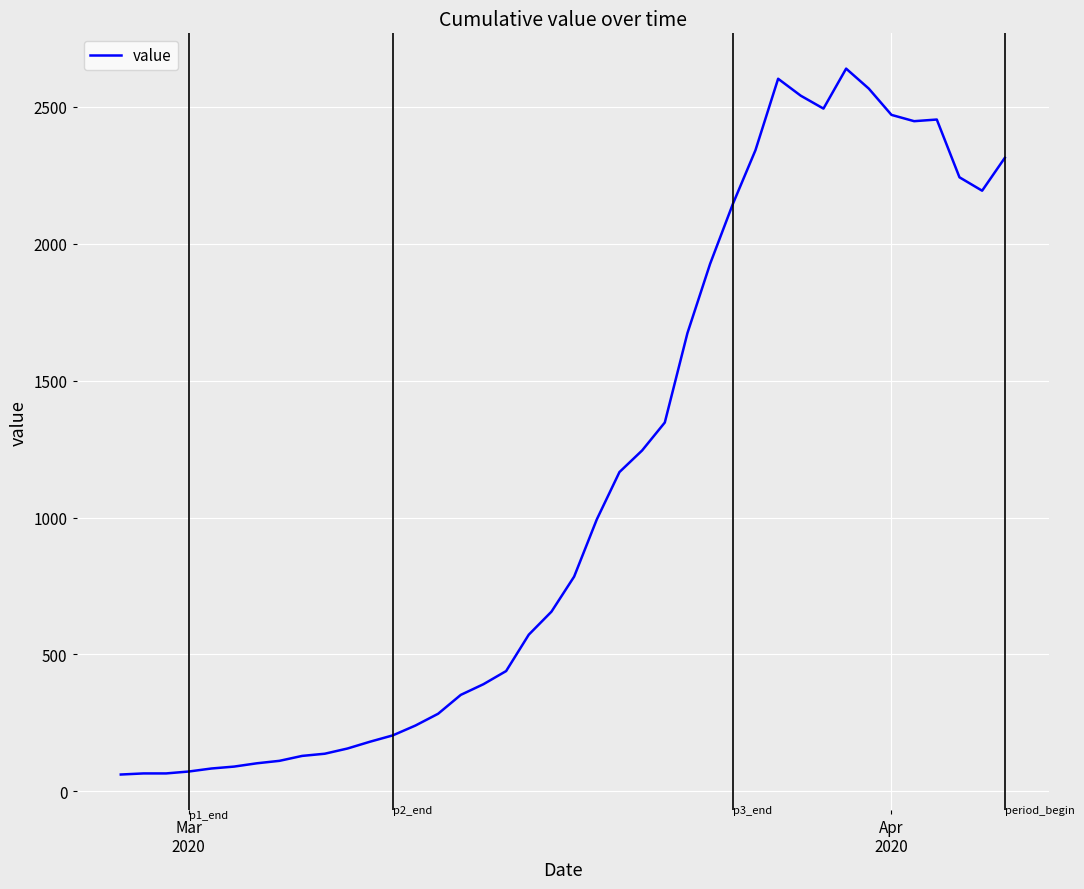

What is the greatest value displayed?

2640